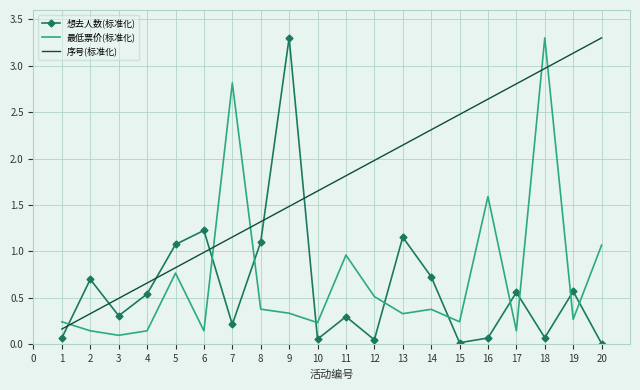

What is the maximum value shown in the chart?

3.3